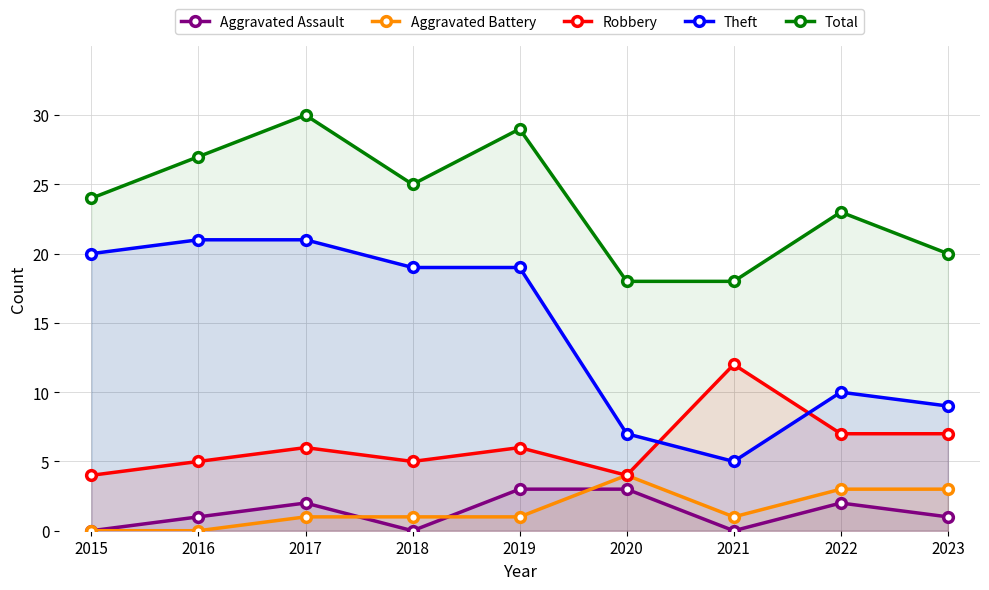

What is the value of the Total point at the 1st from the left?

24